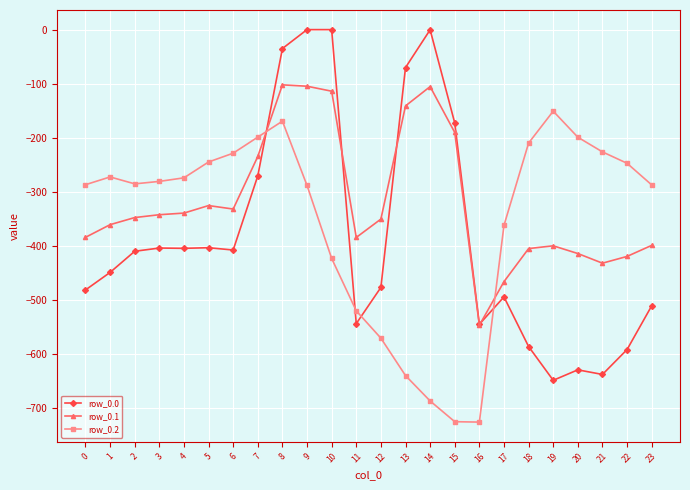

What is the sum of the row_0.0 values at 16 and 15?

-718.2